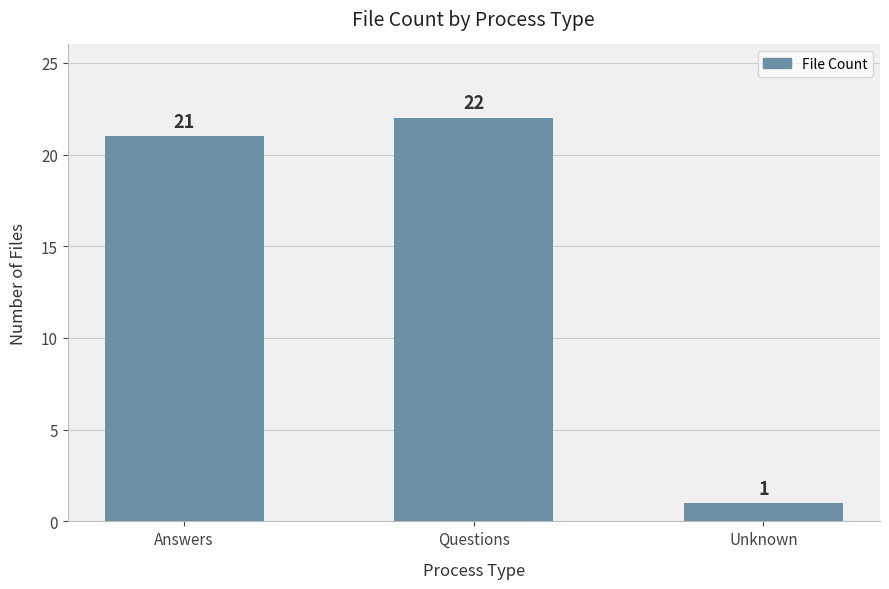

What is the difference between the maximum and minimum values?

21